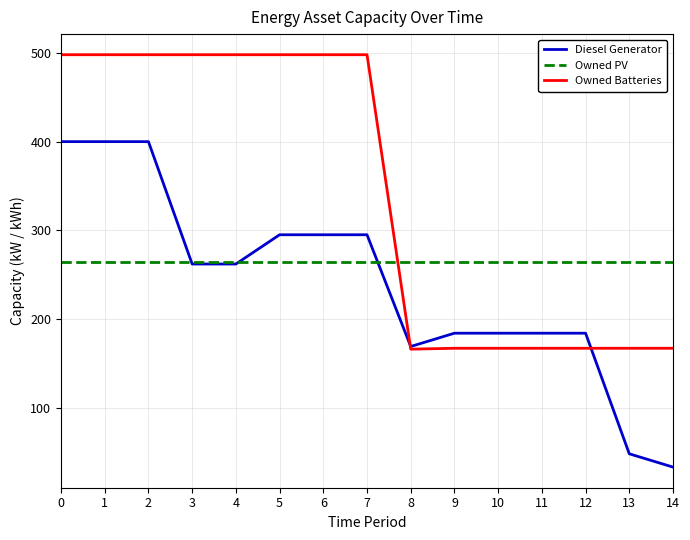

Which series has the largest range (max minus min)?

Diesel Generator